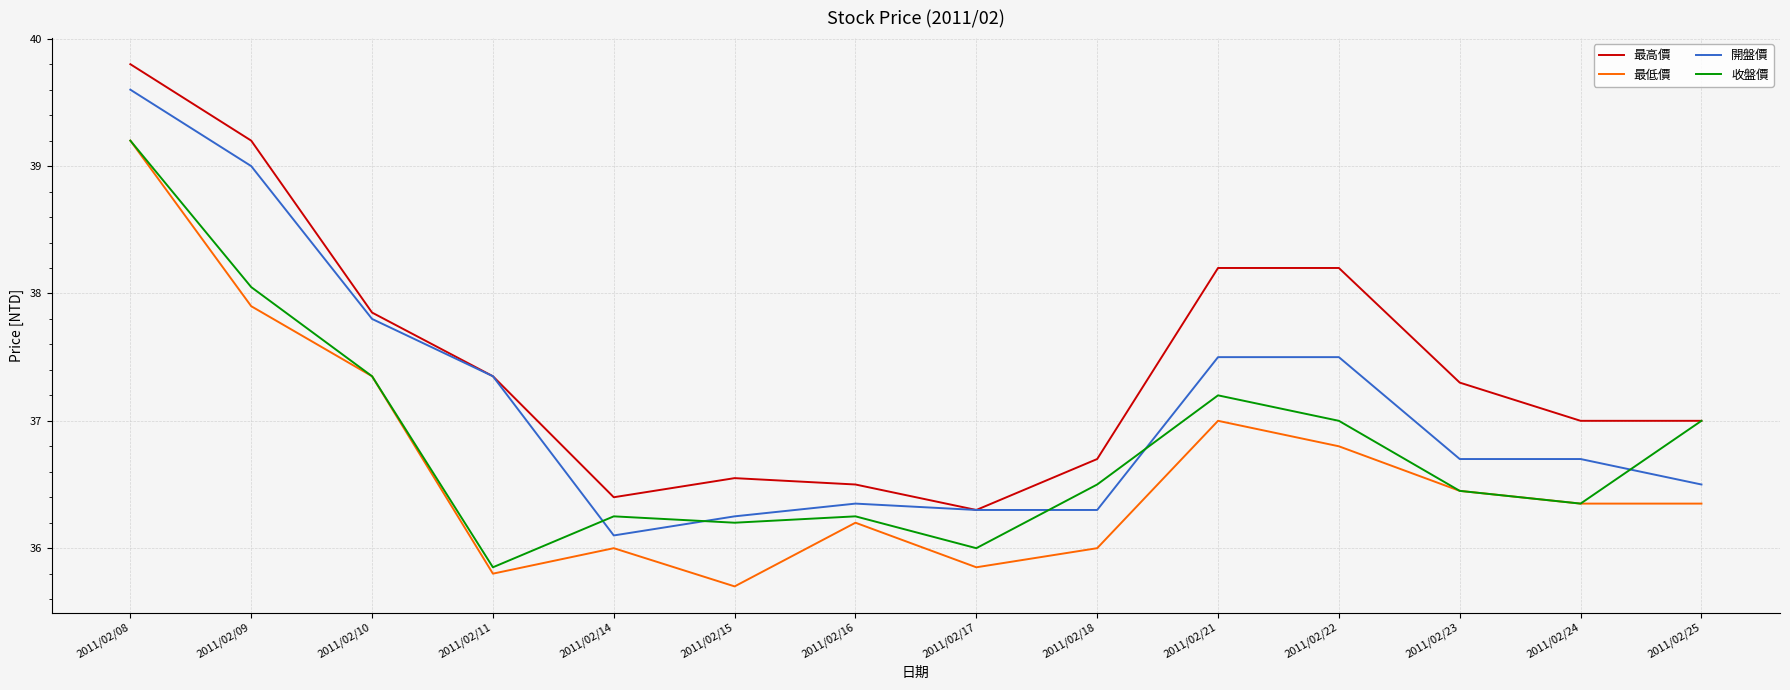

What is the greatest value displayed?

39.8